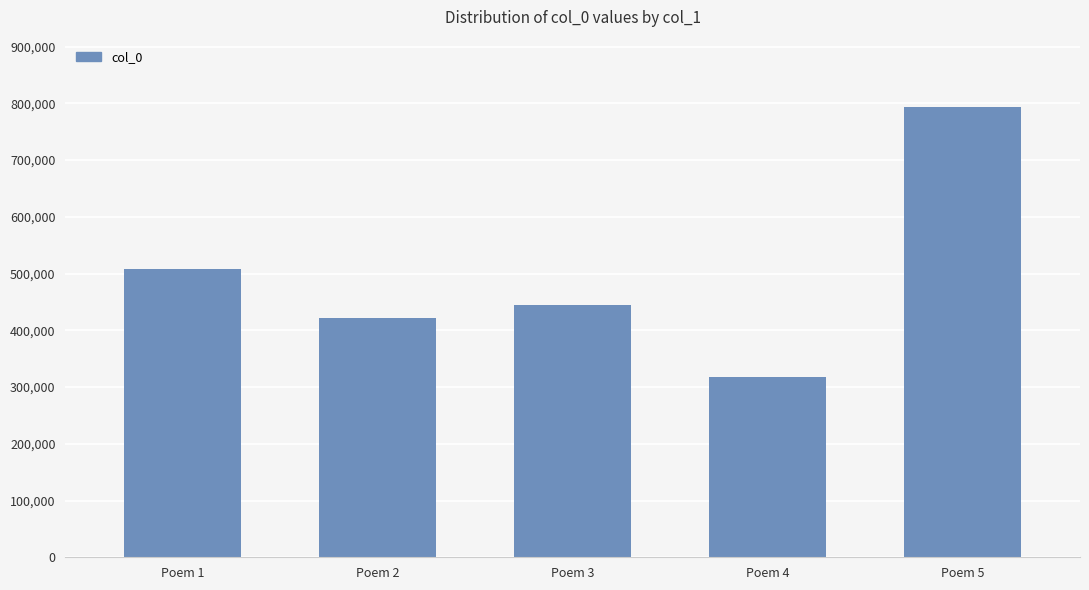

What is the change in value from Poem 1 to Poem 3?

-62212